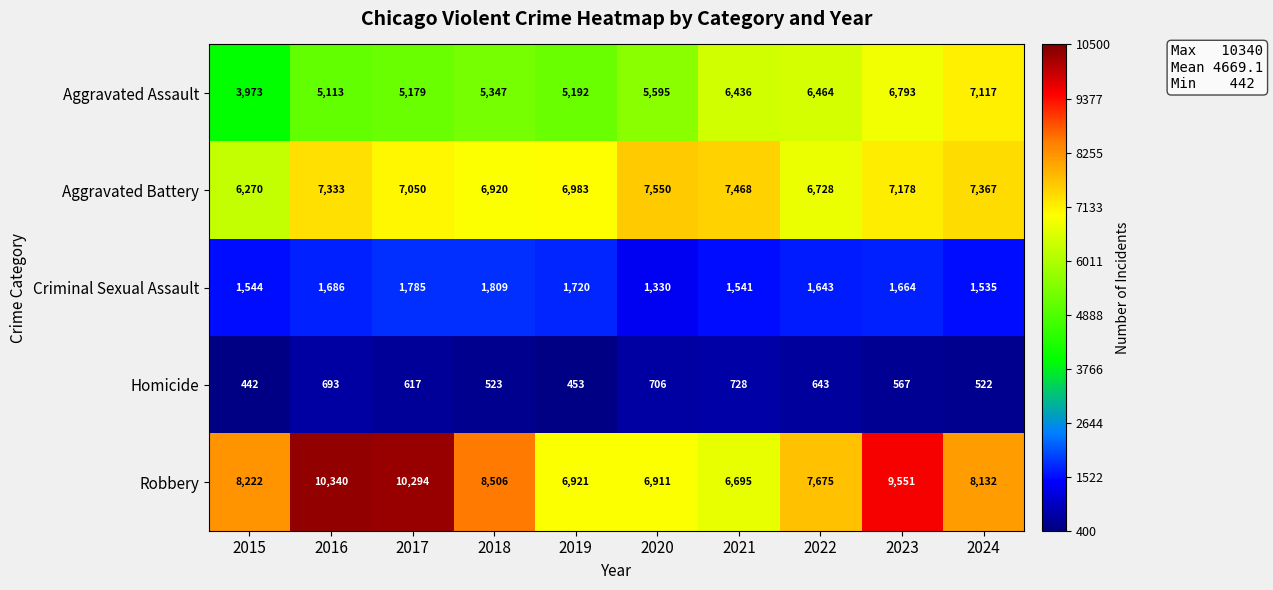

Which series has the widest spread of values?

Robbery